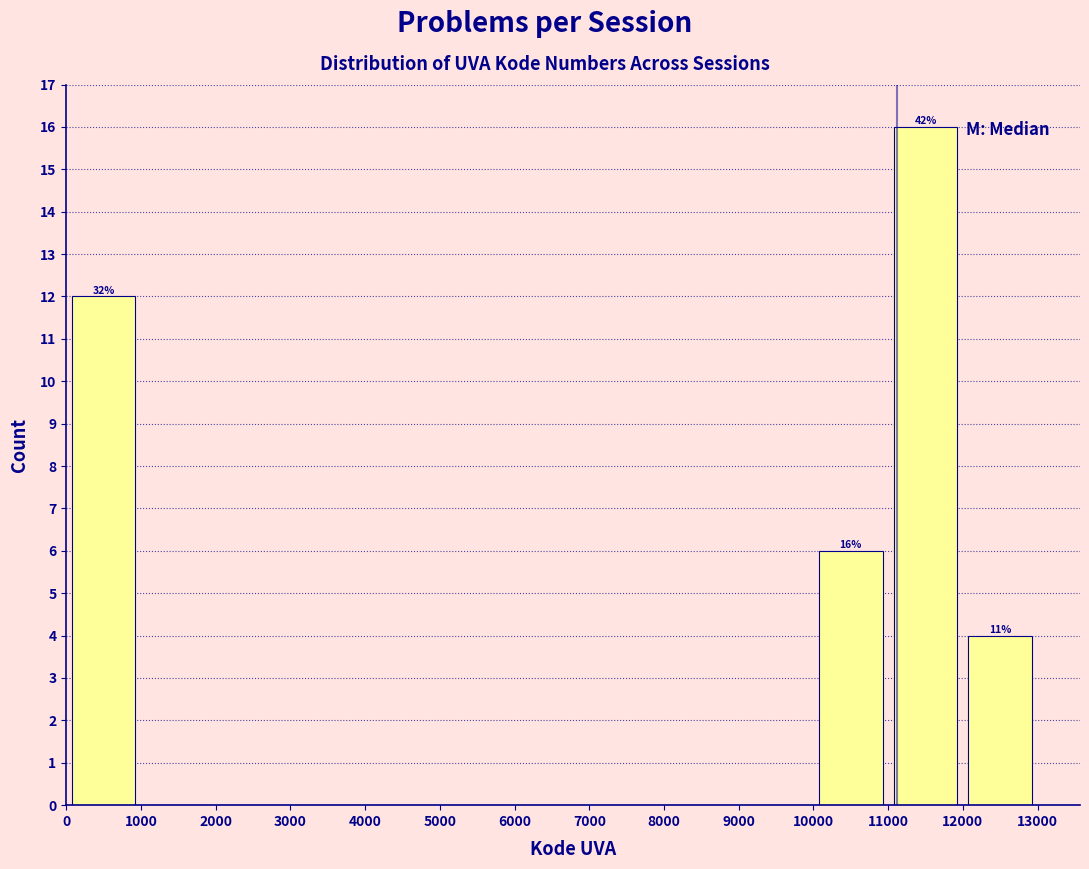

Which range on the x-axis has the tallest bar?

11000 to 12000